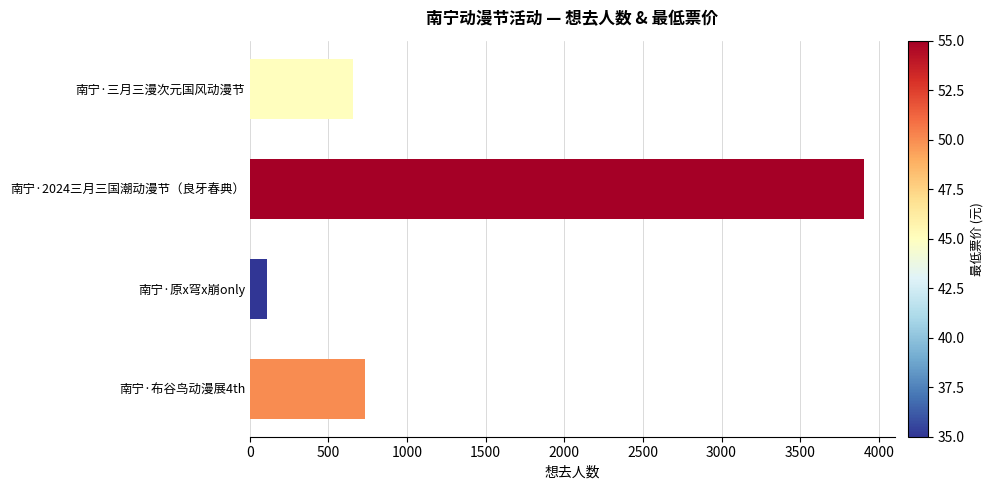

What is the ratio of the value at 南宁·2024三月三国潮动漫节（良牙春典） to the value at 南宁·原x穹x崩only?

35.8